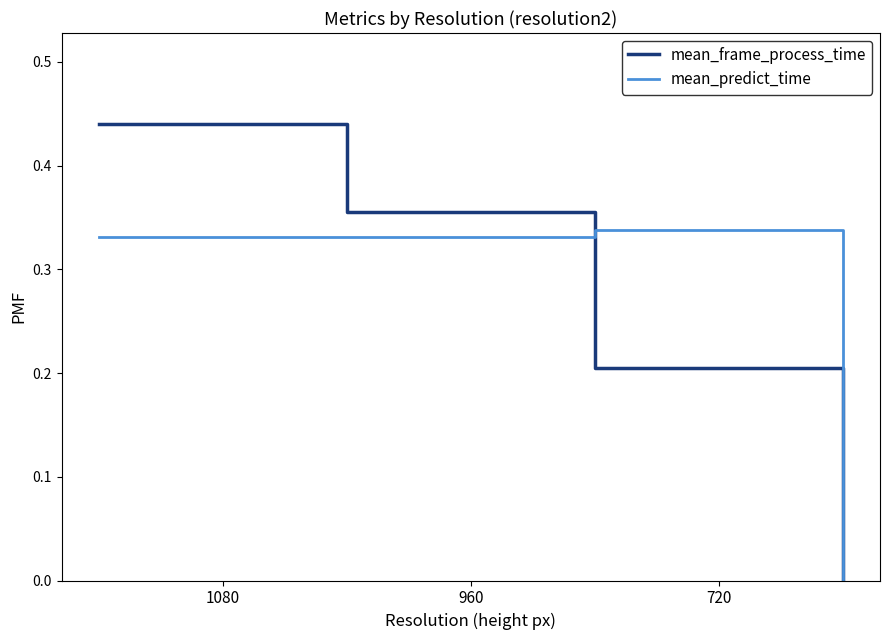

True or false: mean_predict_time has more than 0 points higher than both neighbors.

True